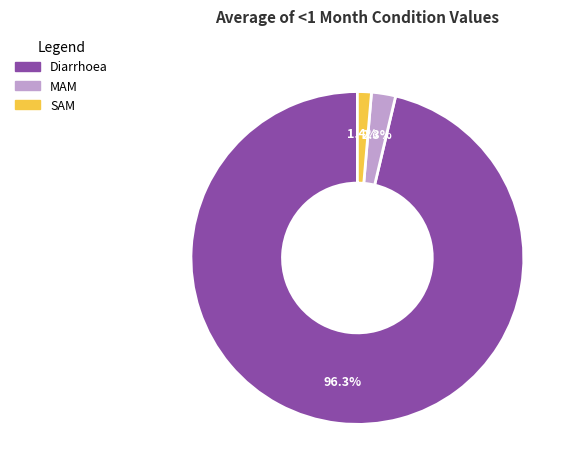

Which category accounts for the majority?

Diarrhoea